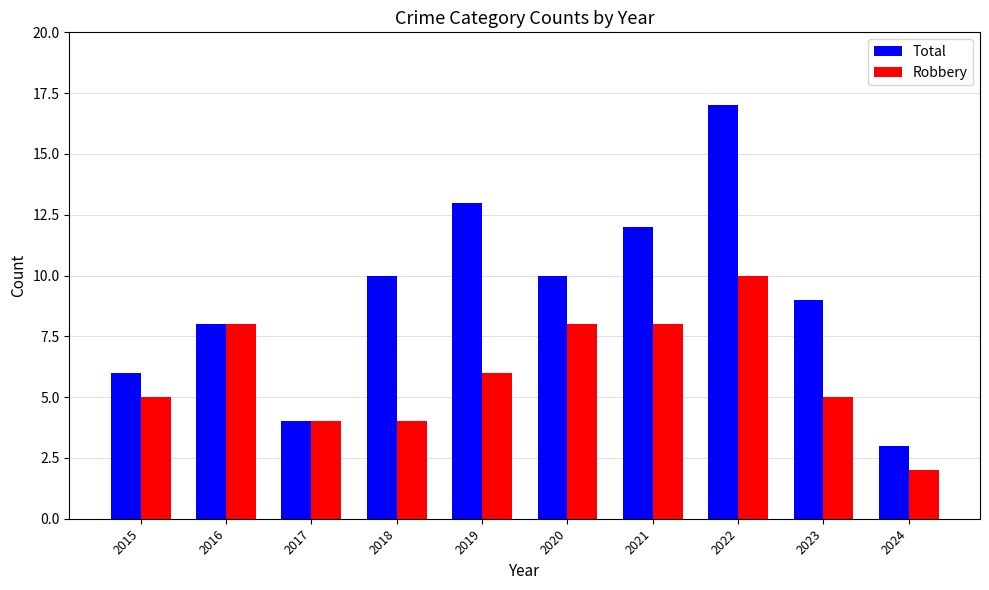

At which category is the sum across all series the highest?

2022